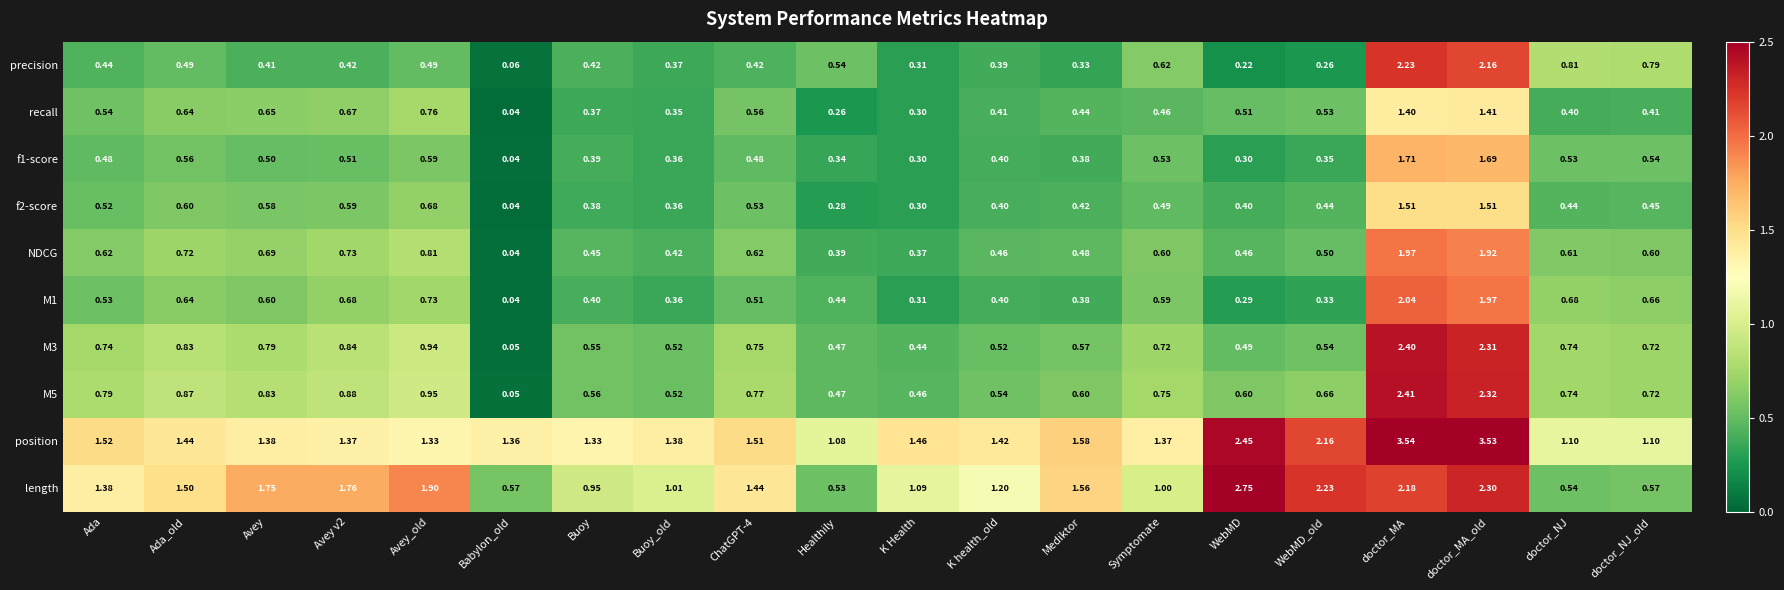

Which category has the highest value in the recall series?

doctor_MA_old